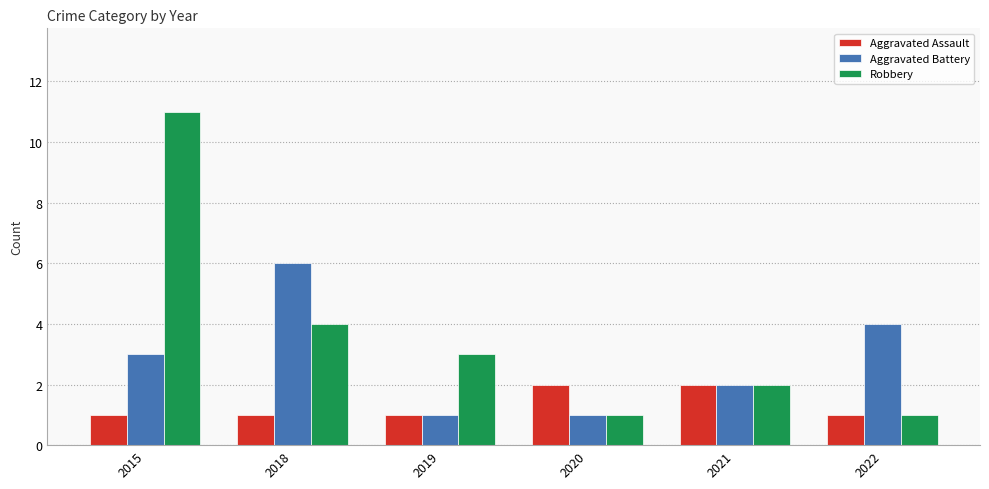

What is the total value across all series at 2021?

6